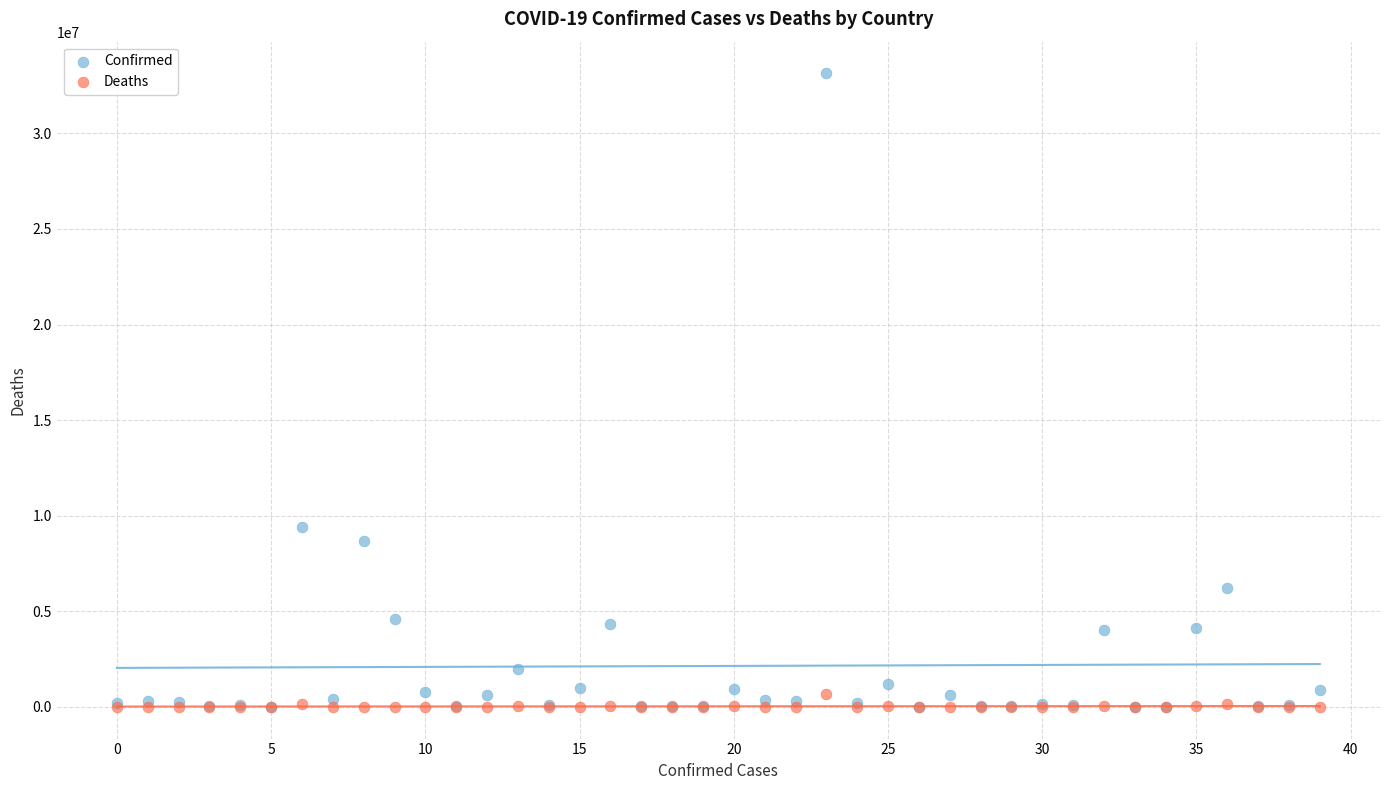

In the Confirmed series, what Y value is closest to 16574792?

9426171